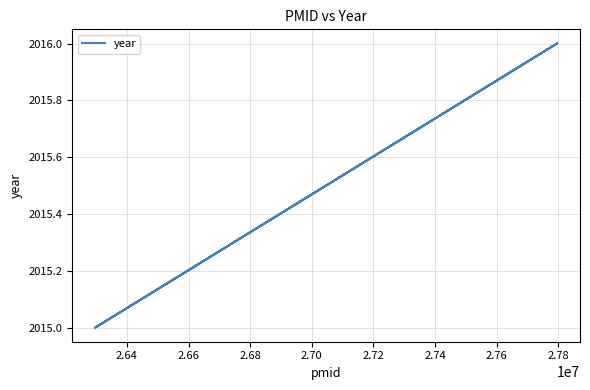

What is the sum of all values?

8062